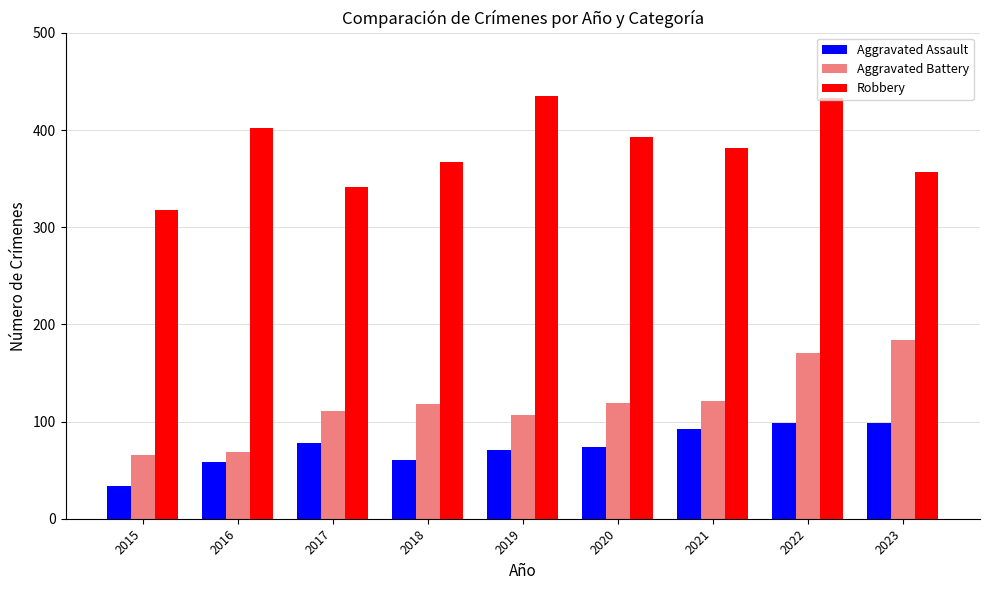

How many data points in Aggravated Assault are less than 74?

4